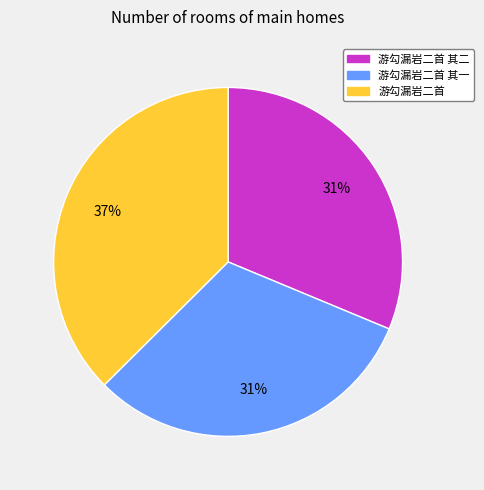

Does 游勾漏岩二首 其二 account for over 50% of the chart?

No